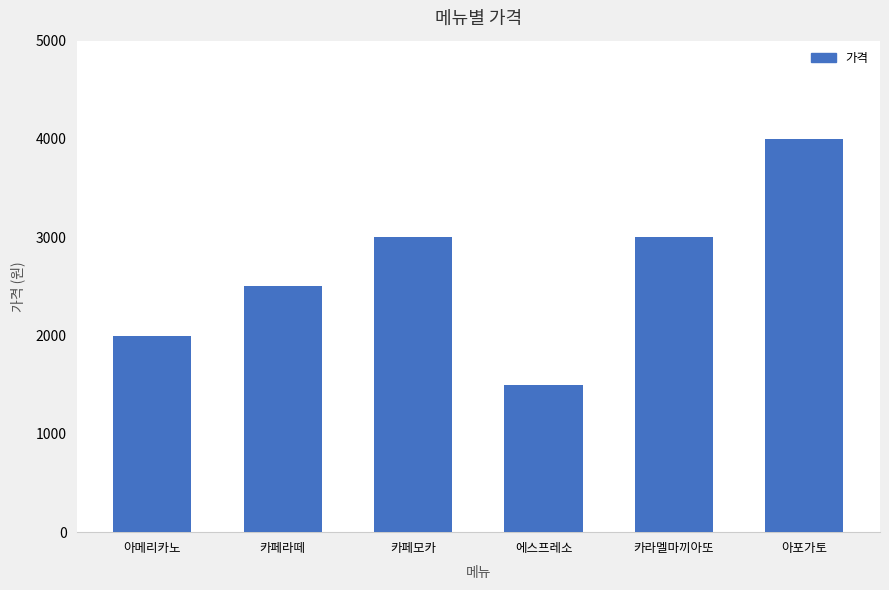

How many values are below 3000?

3